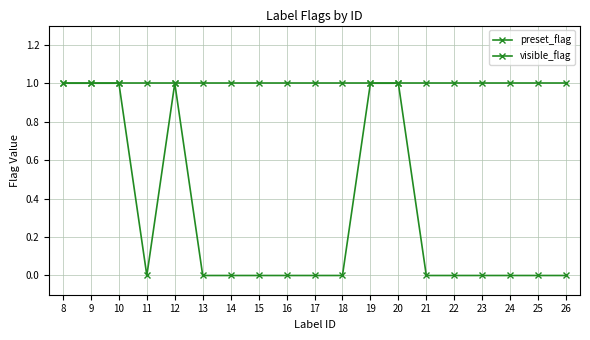

True or false: preset_flag and visible_flag cross at least once.

False